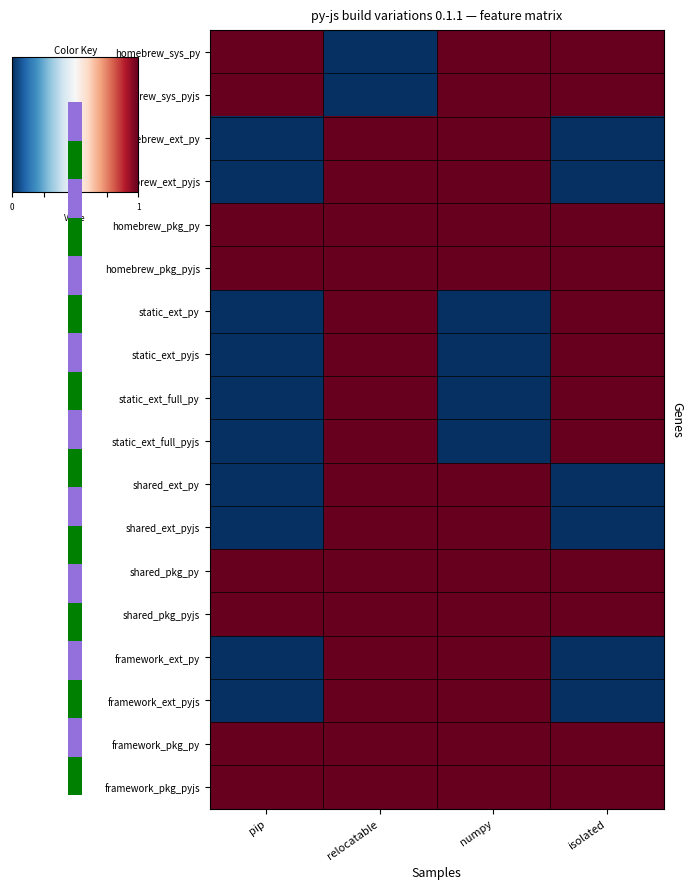

List the series in order of their peak value, highest first.

homebrew_sys_py, homebrew_sys_pyjs, homebrew_ext_py, homebrew_ext_pyjs, homebrew_pkg_py, homebrew_pkg_pyjs, static_ext_py, static_ext_pyjs, static_ext_full_py, static_ext_full_pyjs, shared_ext_py, shared_ext_pyjs, shared_pkg_py, shared_pkg_pyjs, framework_ext_py, framework_ext_pyjs, framework_pkg_py, framework_pkg_pyjs